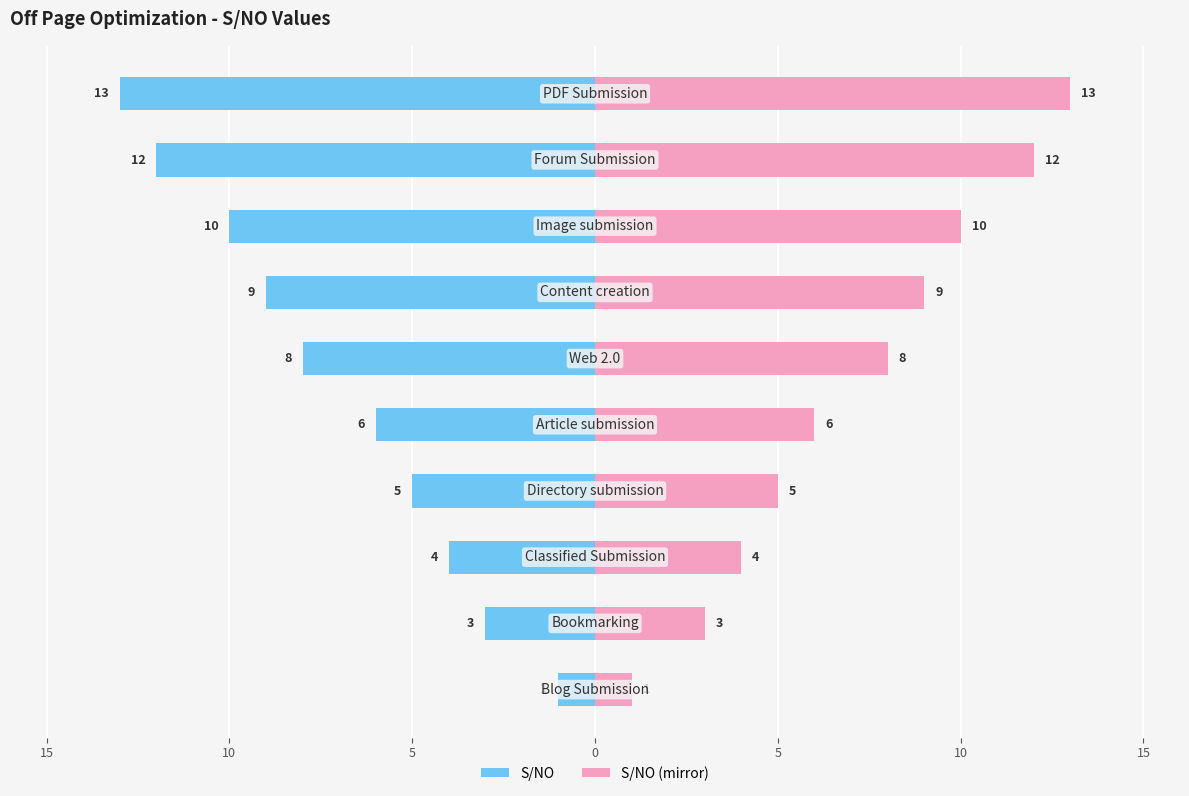

Between 15 and 9, which series saw the biggest shift?

S/NO